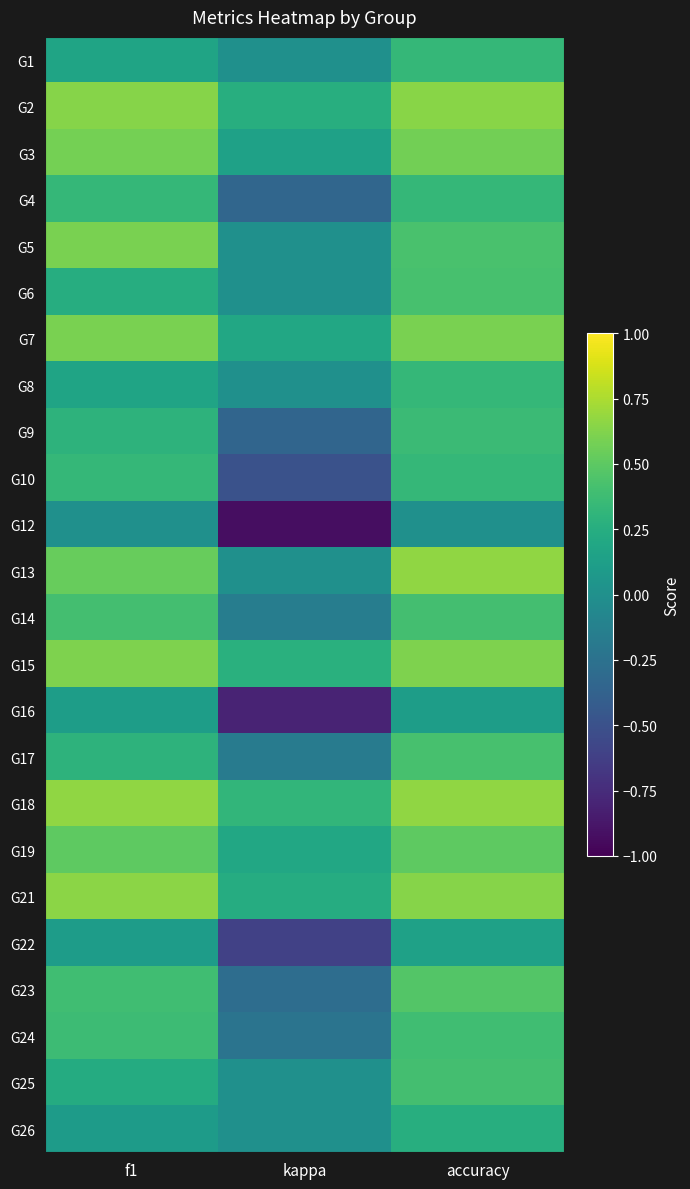

What is the greatest value displayed?

0.7